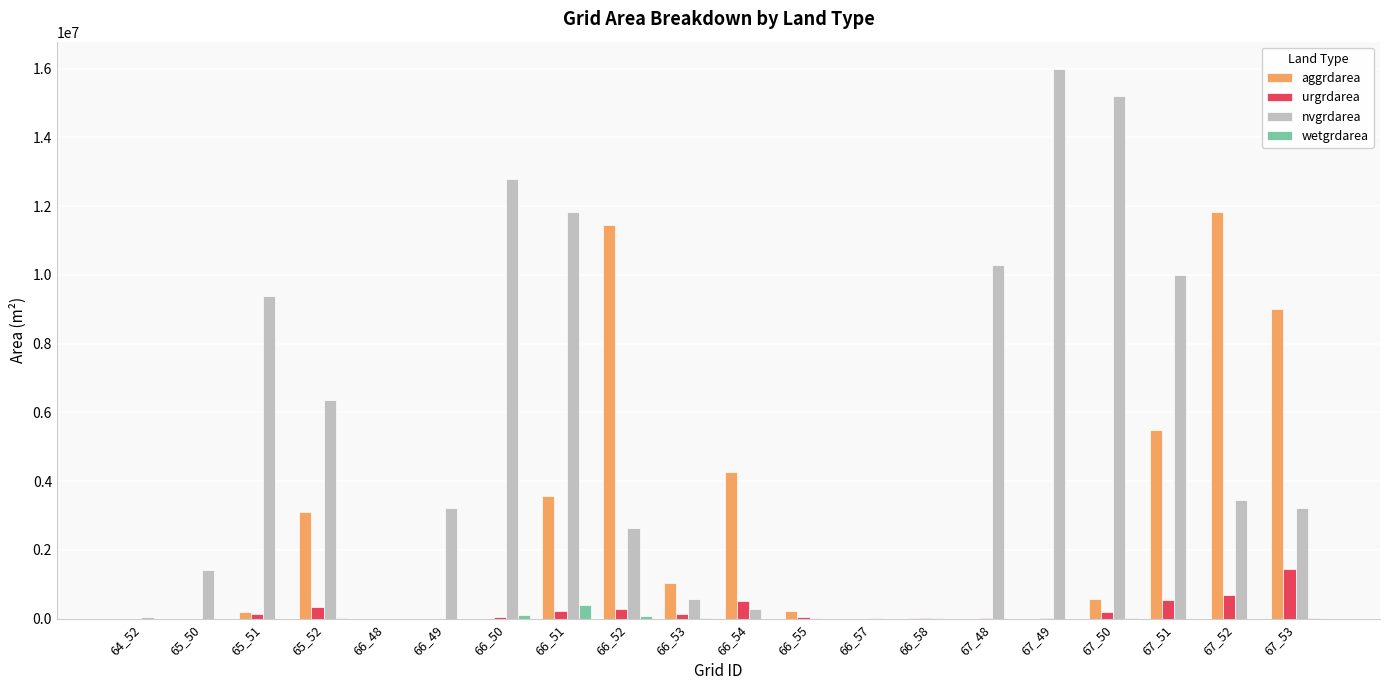

What is the sum of all urgrdarea values?

4660200